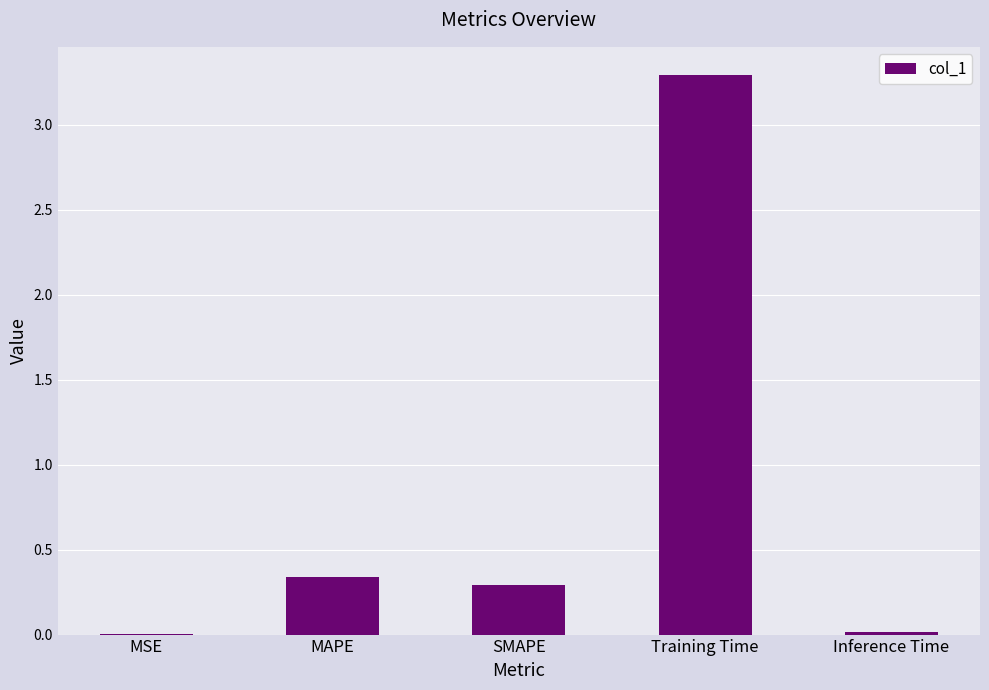

Between Training Time and MSE, which is larger?

Training Time